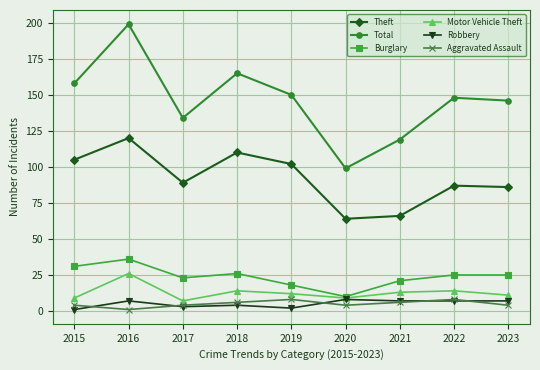

At how many categories does at least one series exceed 46?

9